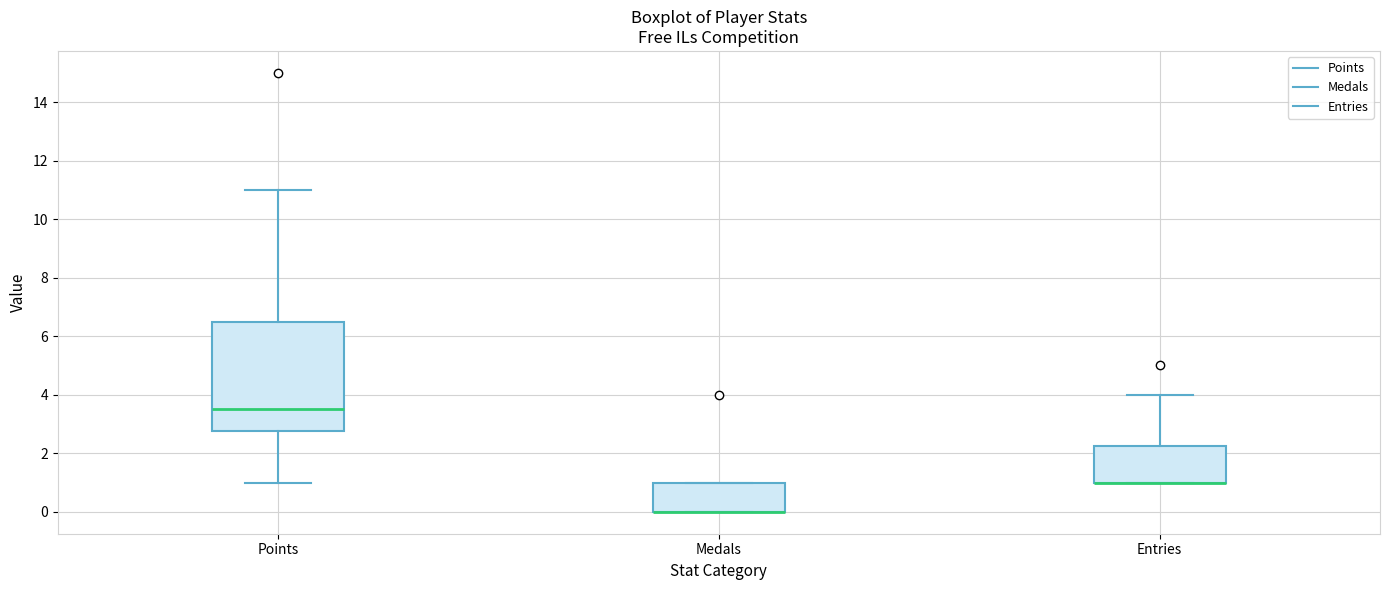

Reading left to right, read every box against the y-axis: the position of its median line, the range the box covers, and the ends of its whiskers. The values are not printed on the chart, so give them approximately, as read against the axis.

Points: median 3.6, box 2.8 to 6.6, whiskers 1.0 to 11.0
Medals: median 0.0 (drawn on the box's lower edge), box 0.0 to 1.0, whiskers 0.0 to 1.0
Entries: median 1.0 (drawn on the box's lower edge), box 1.0 to 2.2, whiskers 1.0 to 4.0